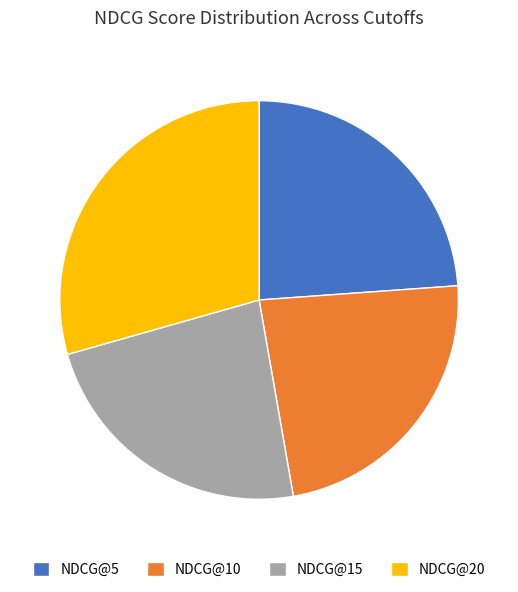

How many slices are in this pie chart?

4